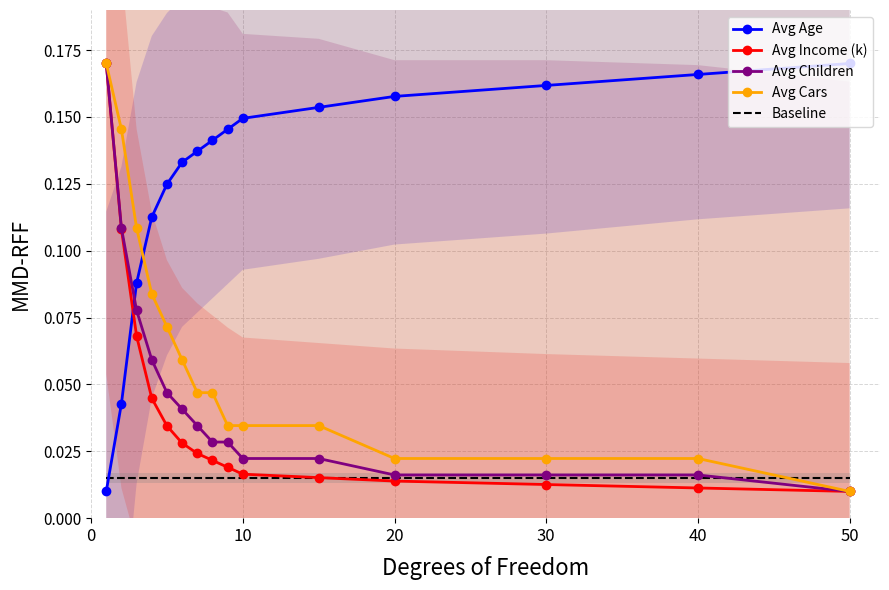

Which series has the largest range (max minus min)?

Avg Age